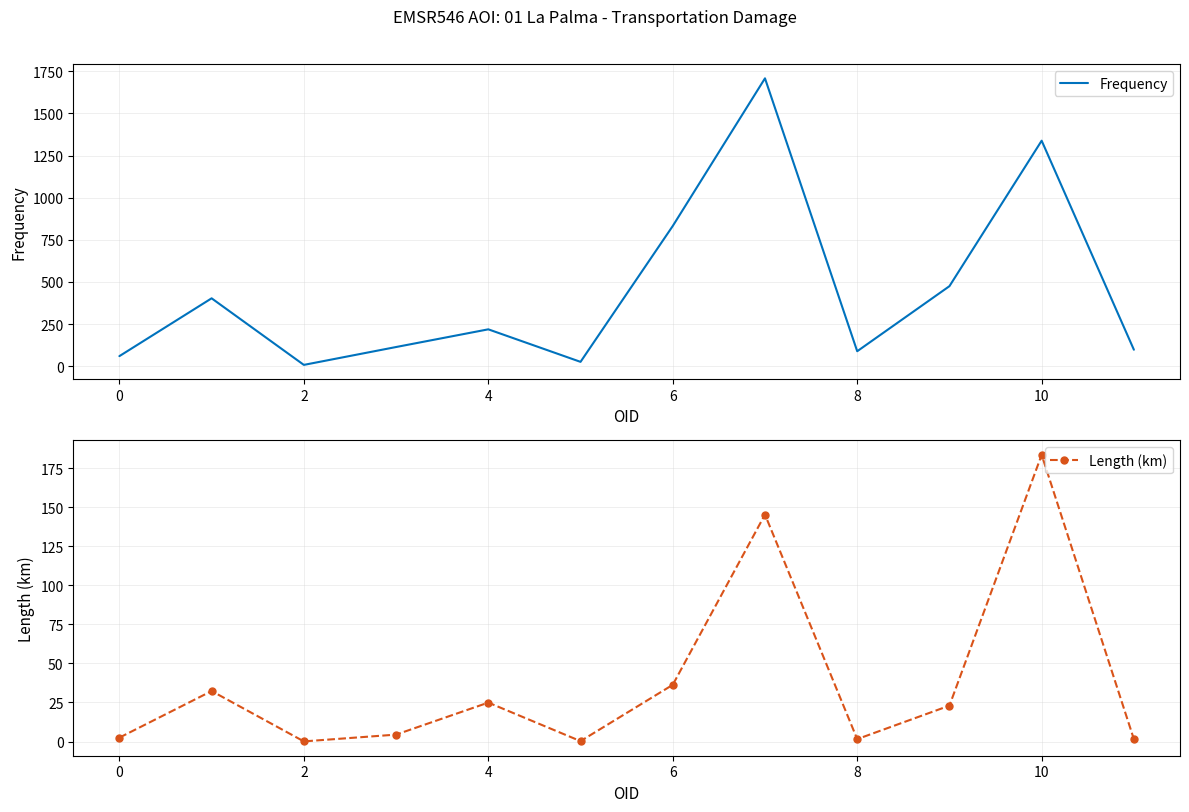

In Length (km), how many points are lower than both neighbors (excluding endpoints)?

3